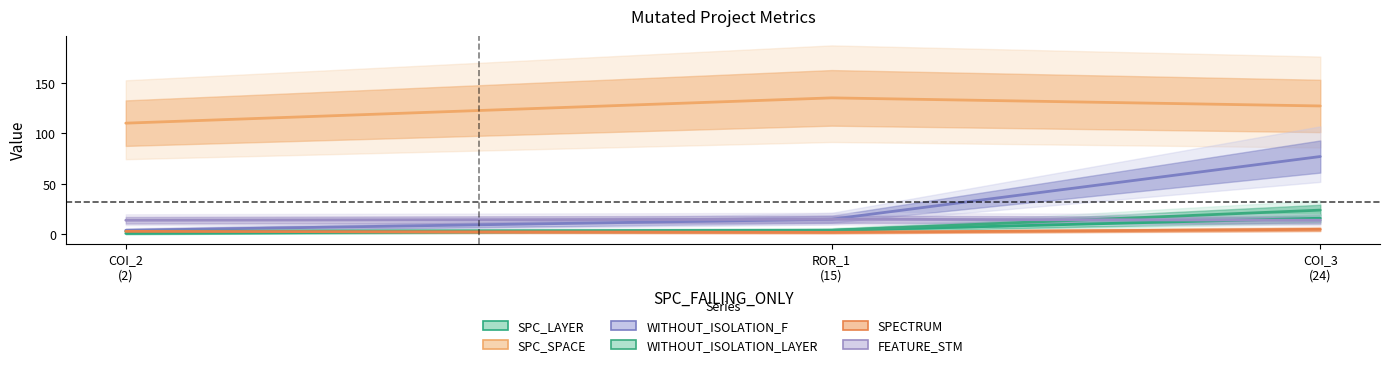

Which series has the widest spread of values?

WITHOUT_ISOLATION_F